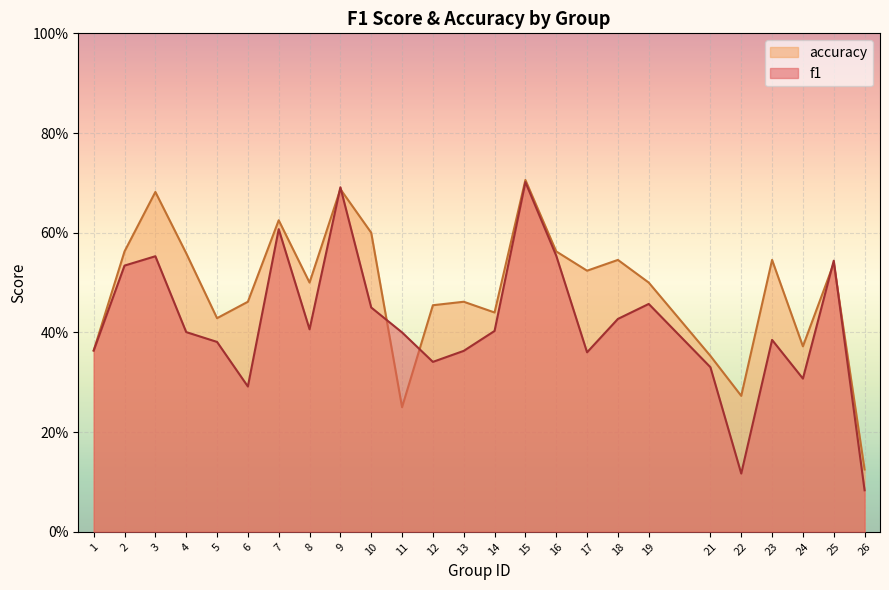

What is the minimum value for f1?

0.1